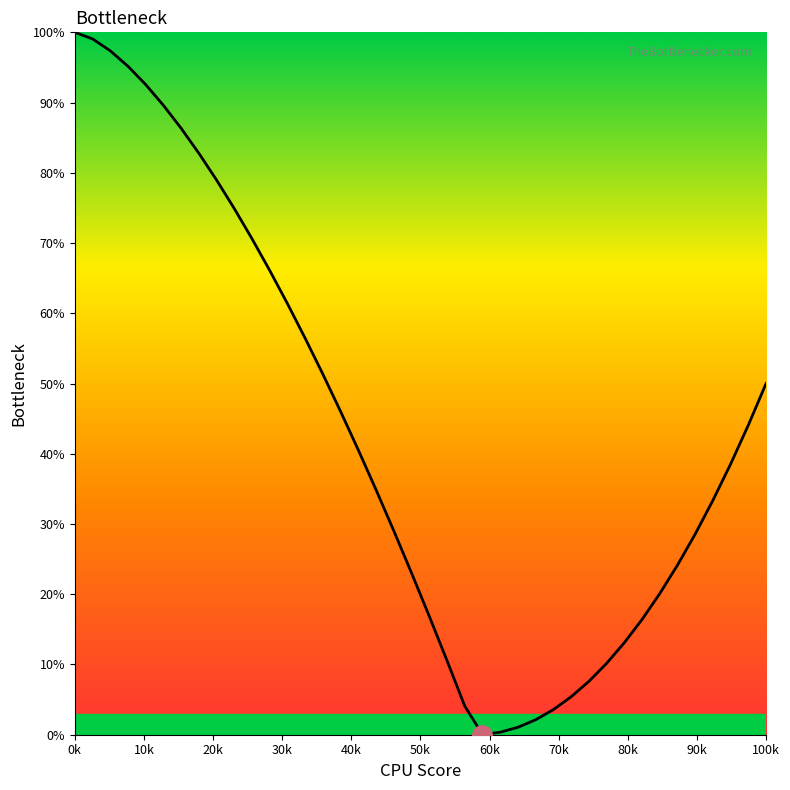

What is the maximum value shown in the chart?

100.0